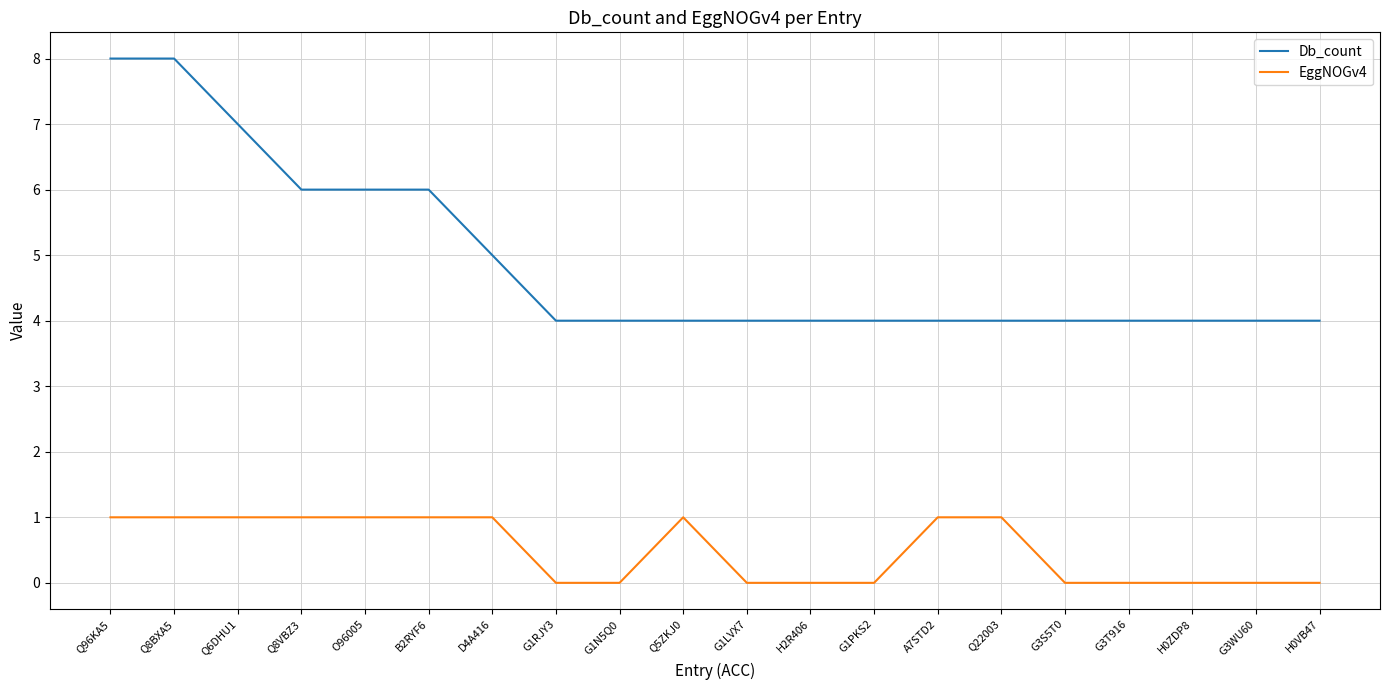

What is the lowest value of the Db_count series?

4